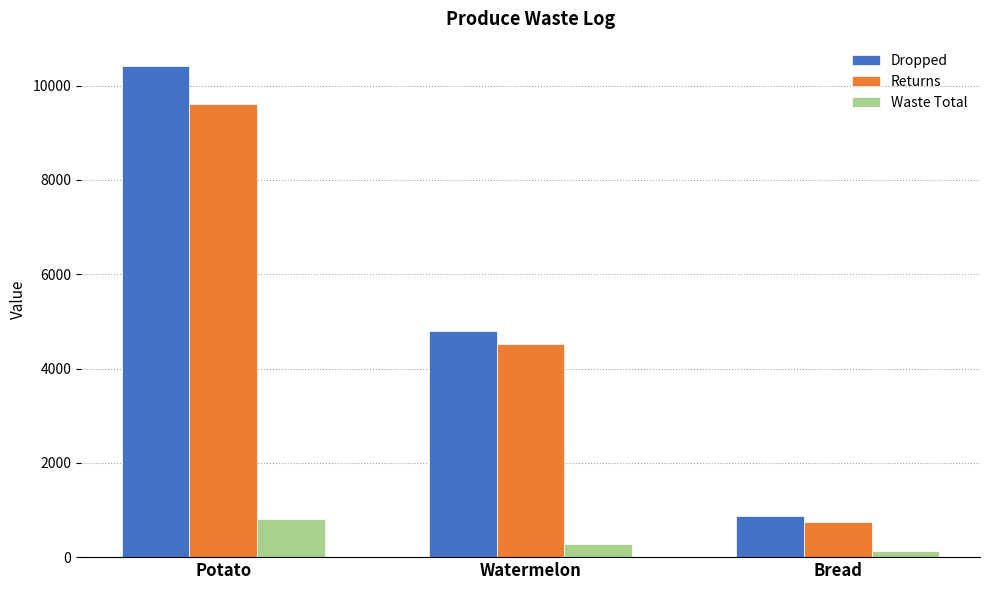

What is the maximum value shown in the chart?

10413